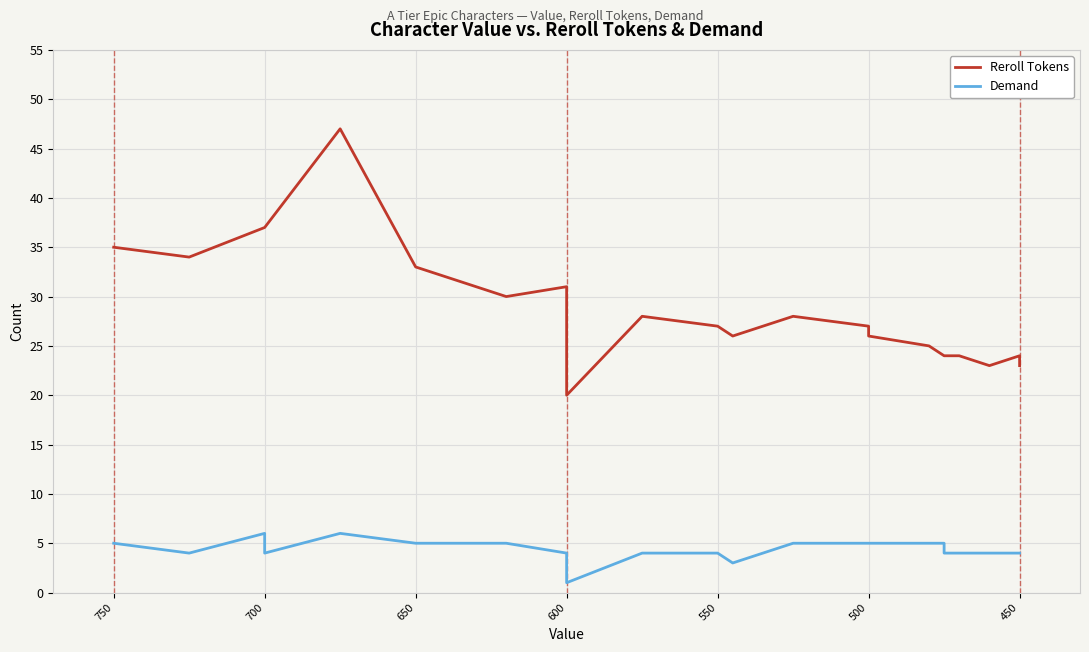

At 700, list the series in order from smallest to largest.

Demand, Reroll Tokens